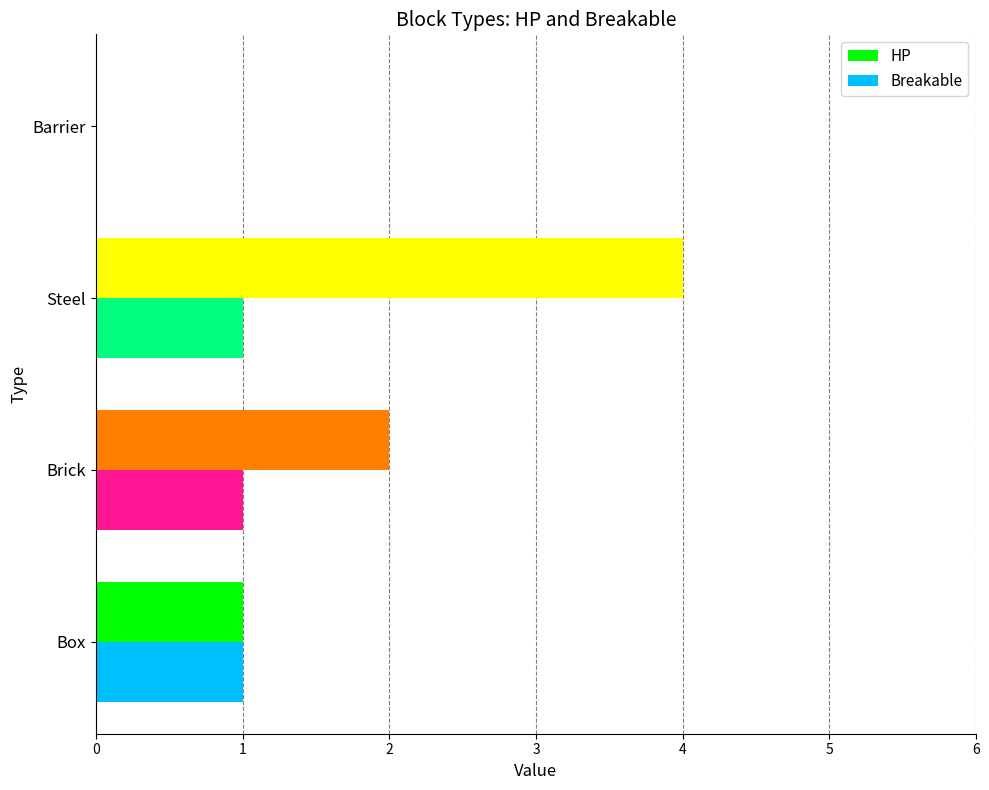

Which category has the highest value across all series?

Steel